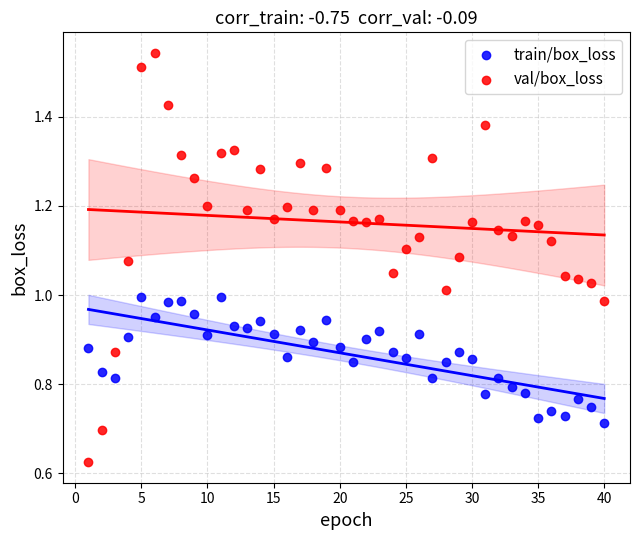

Which series has the largest Y range (max minus min)?

val/box_loss